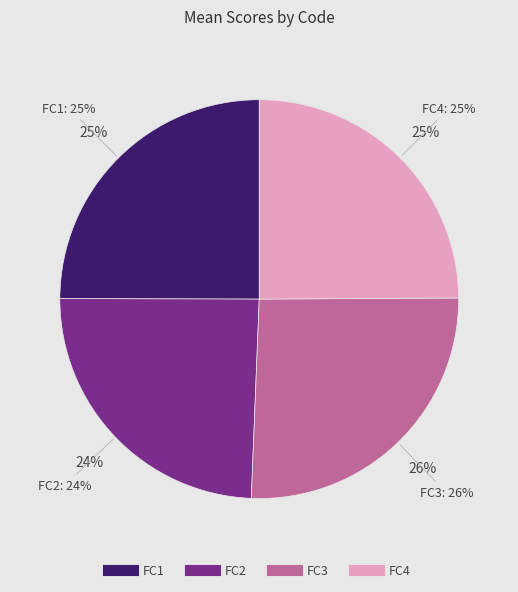

To the nearest percent, what portion does FC4 represent?

25%